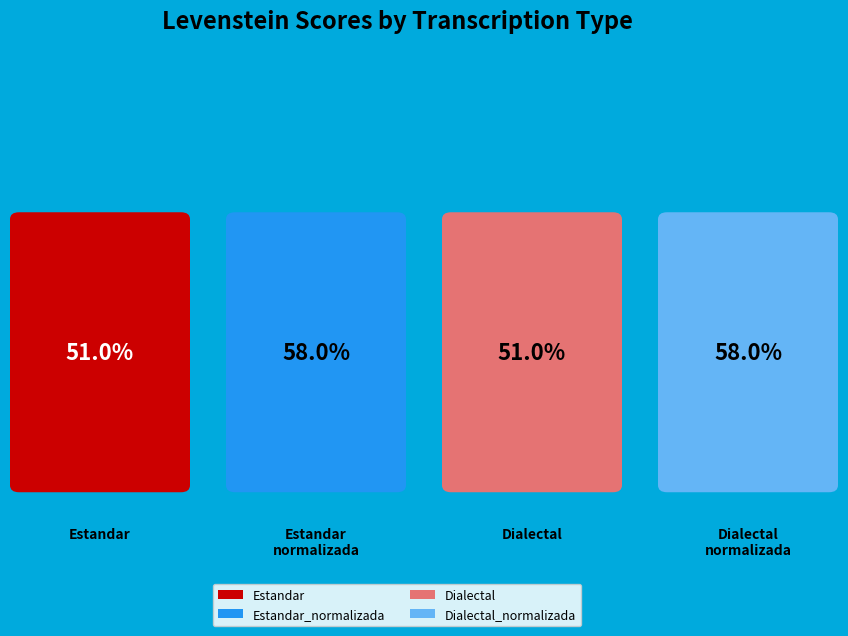

What is the change in value from Dialectal to Dialectal_normalizada?

+7.1